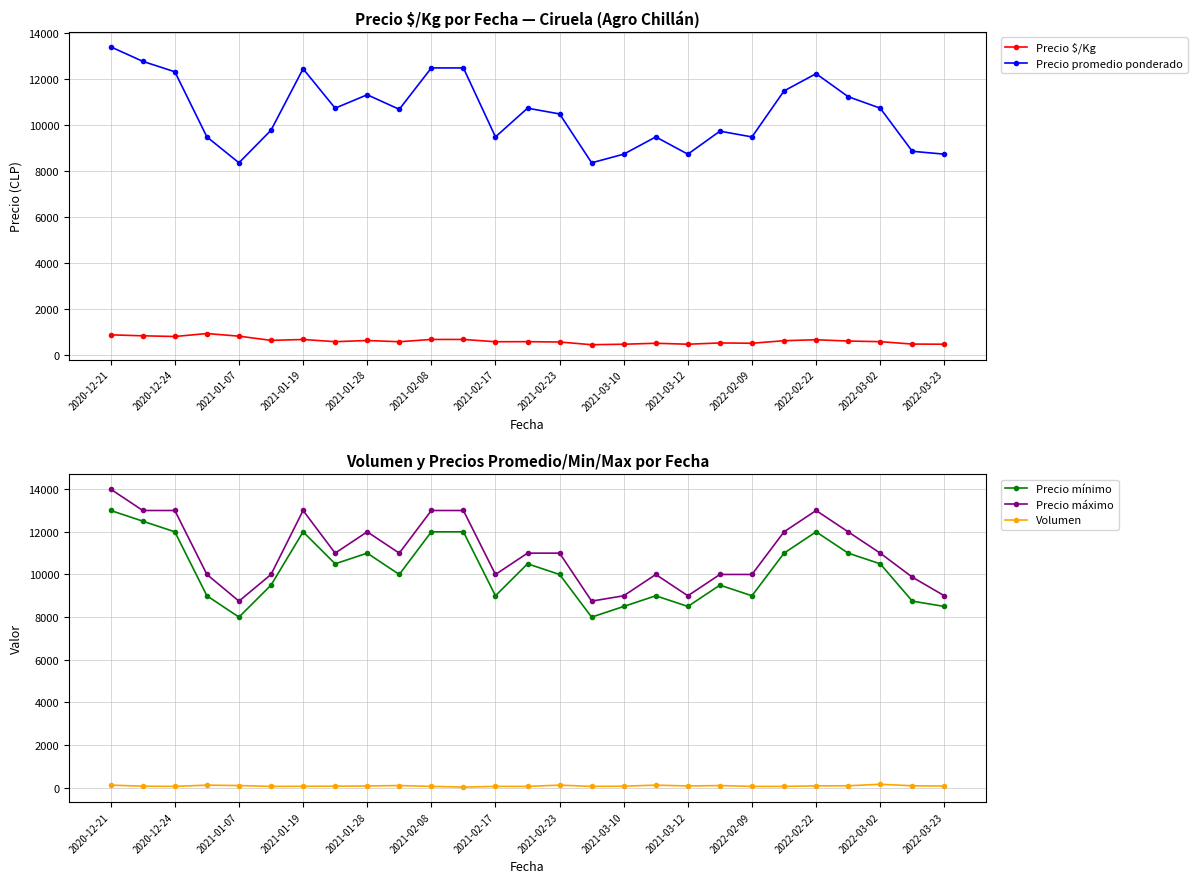

The value of Precio mínimo at 2020-12-24 is 12000. True or false?

True